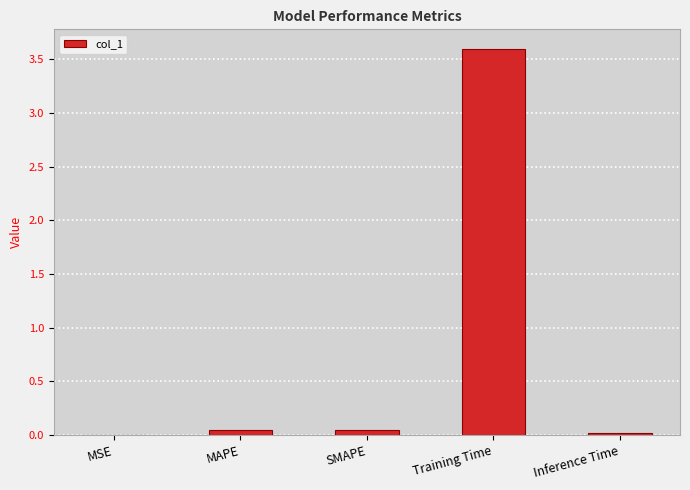

Which has a higher value, MSE or Training Time?

Training Time